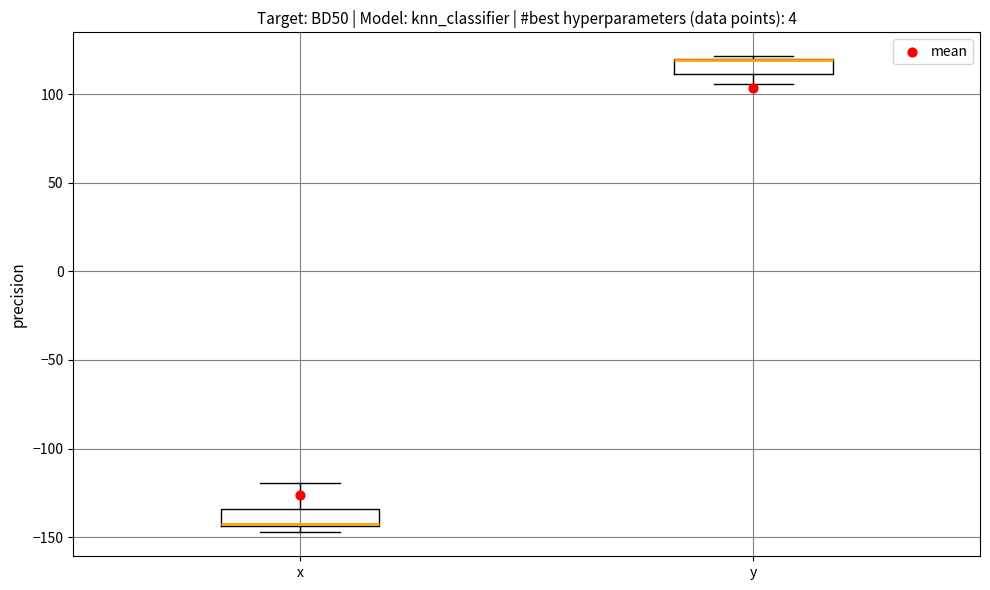

Where does the lower whisker of the box for y end on the y-axis? The values are not printed on the chart, so give them approximately, as read against the axis.

105